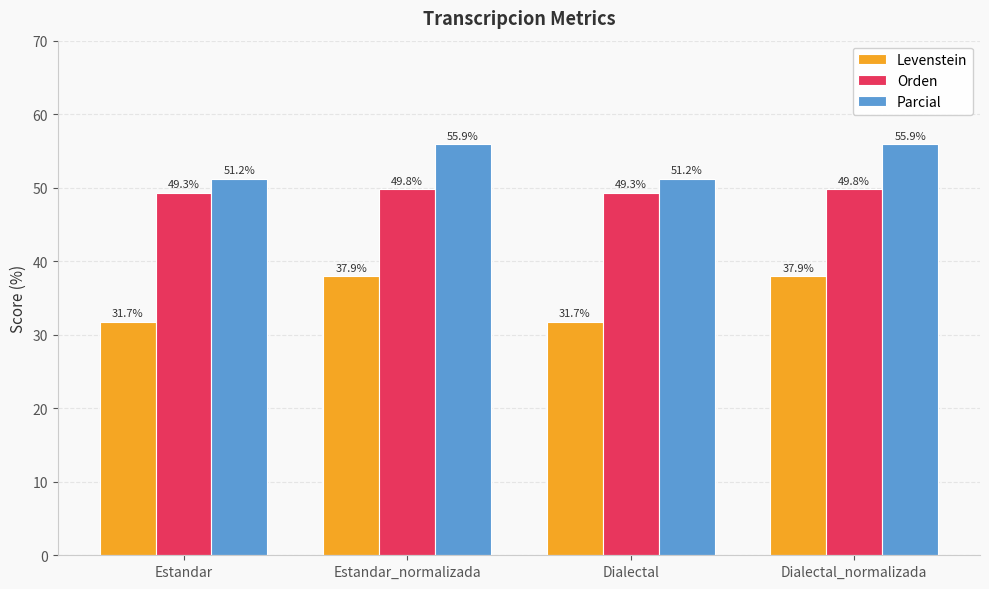

What is the sum of all Parcial values?

214.1